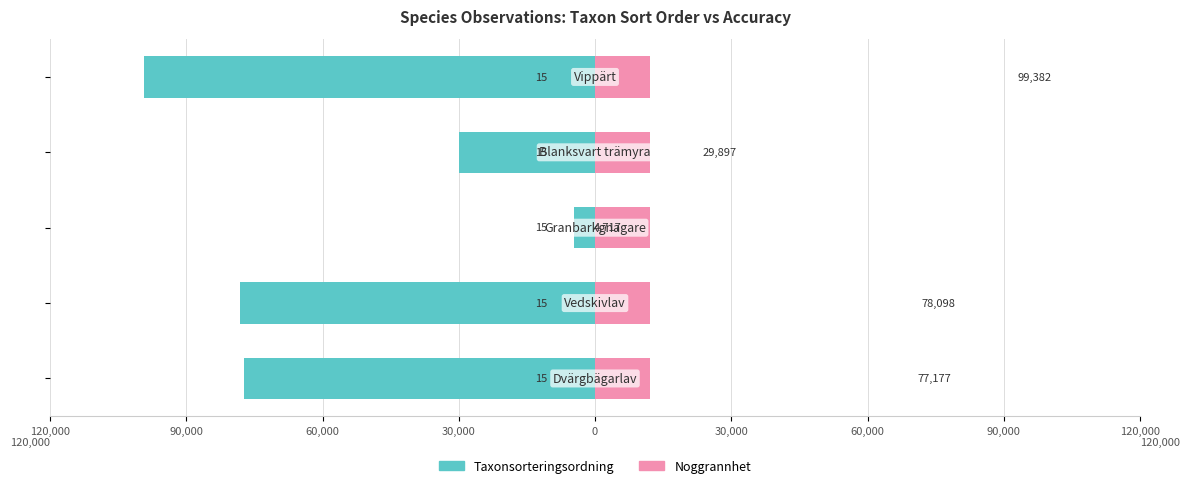

Rank the series by their maximum value, from lowest to highest.

Noggrannhet, Taxonsorteringsordning